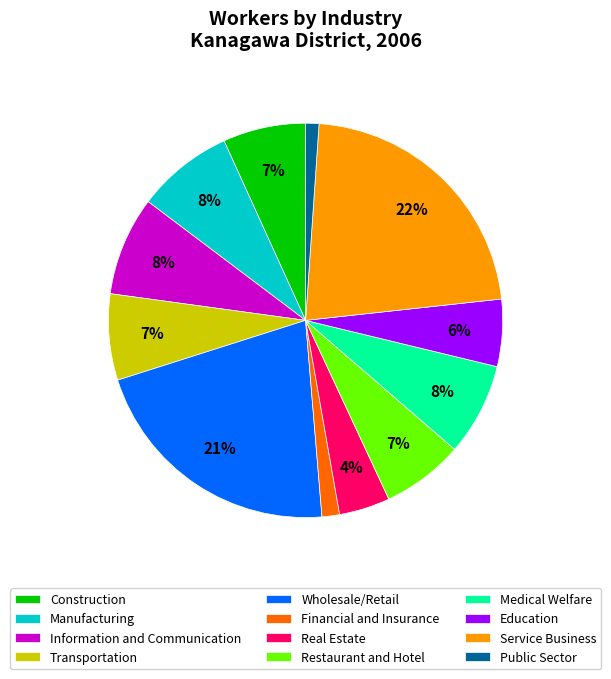

Does Manufacturing represent more than half of the total?

No